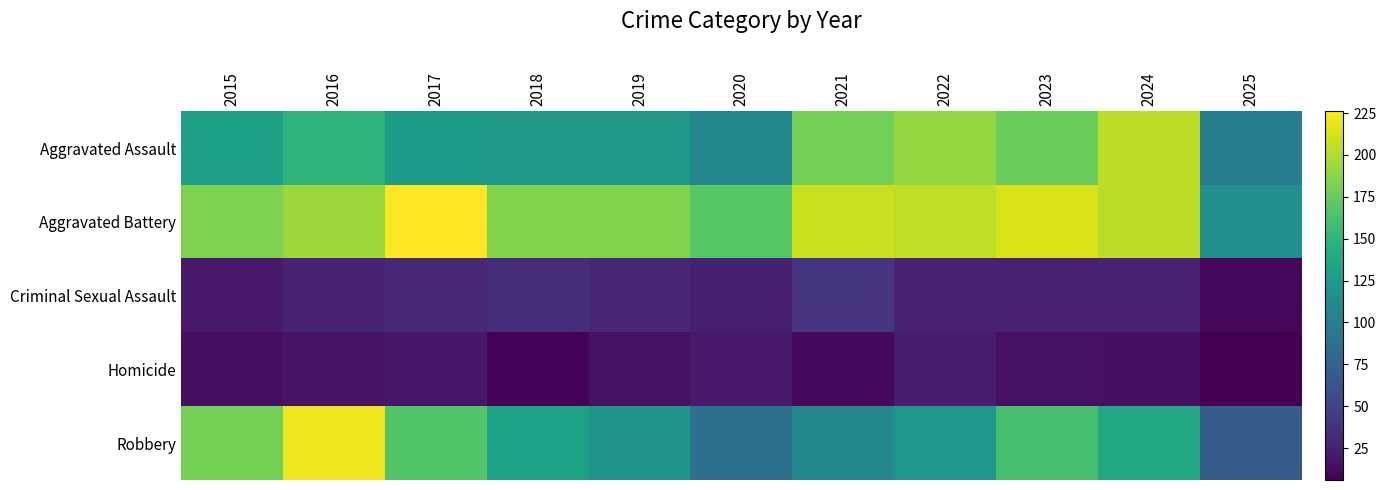

What is the difference between the highest and lowest values at 2018?

176